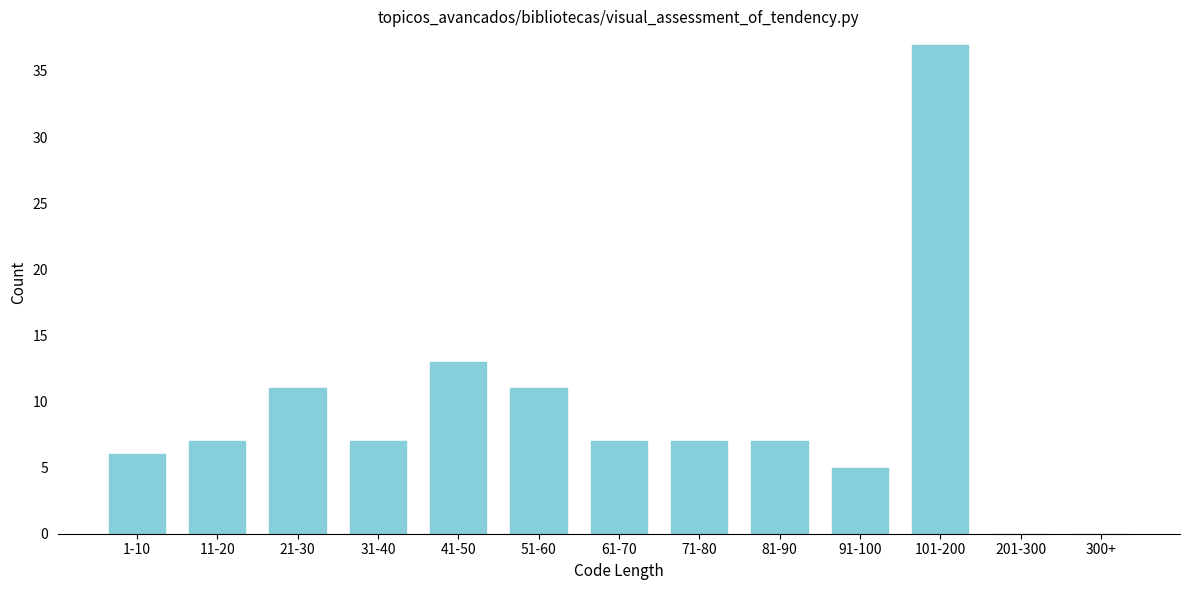

Reading right to left, transcribe all the data shown in this chart.

300+=0	201-300=0	101-200=37	91-100=5	81-90=7	71-80=7	61-70=7	51-60=11	41-50=13	31-40=7	21-30=11	11-20=7	1-10=6